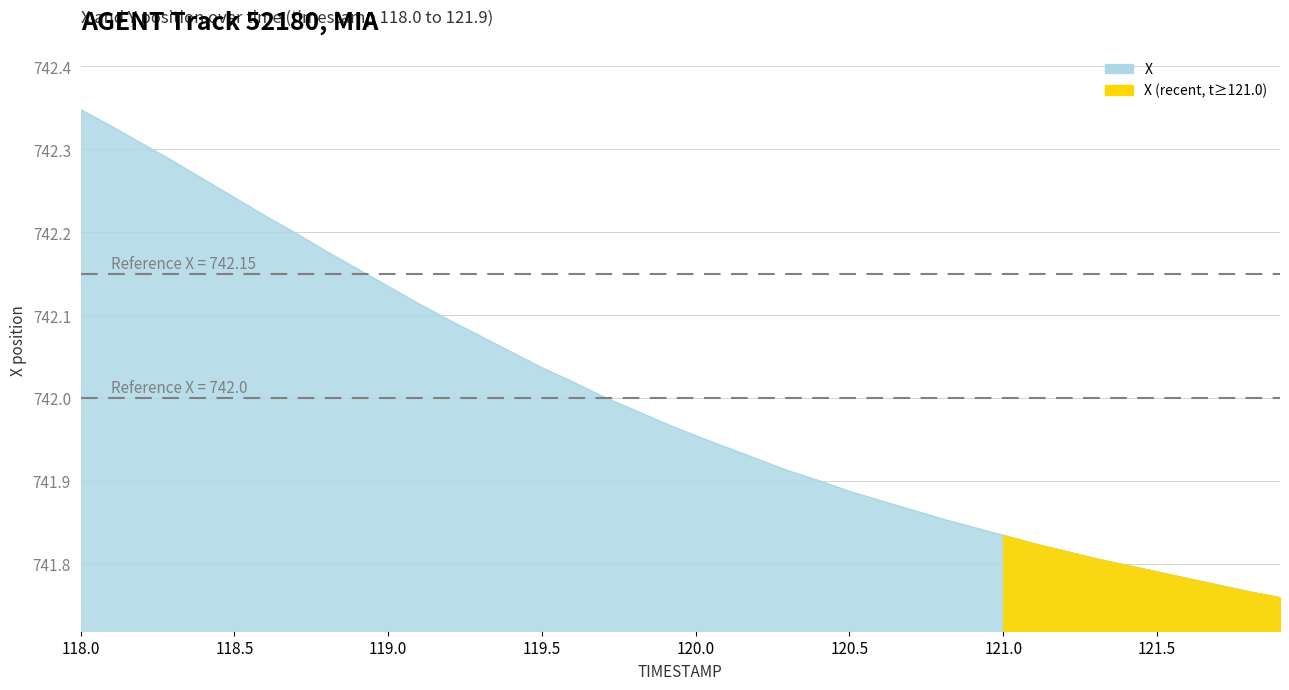

What value does the data have at 118.7?

742.2